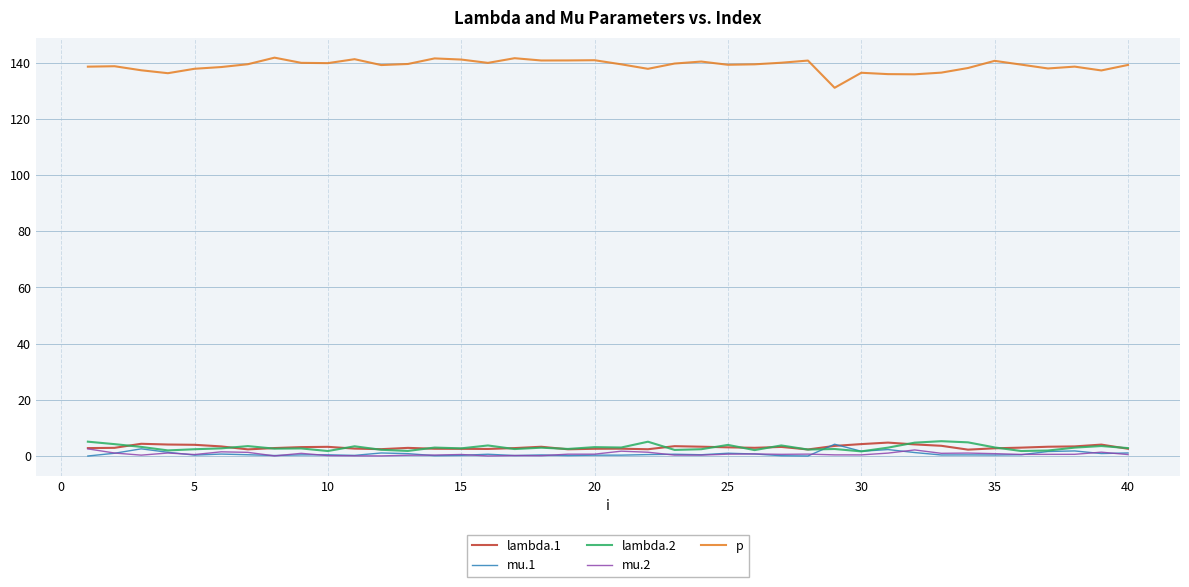

True or false: p and mu.2 intersect in this chart.

False